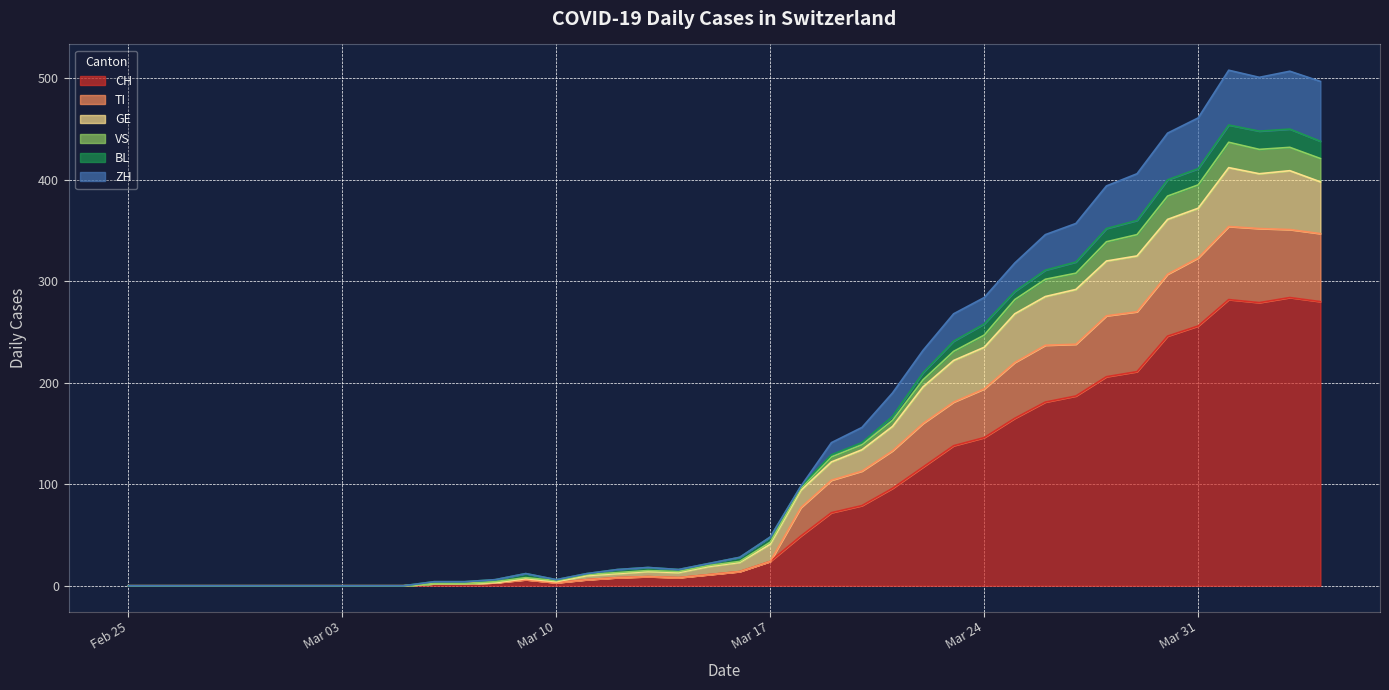

True or false: VS and GE cross at least once.

False